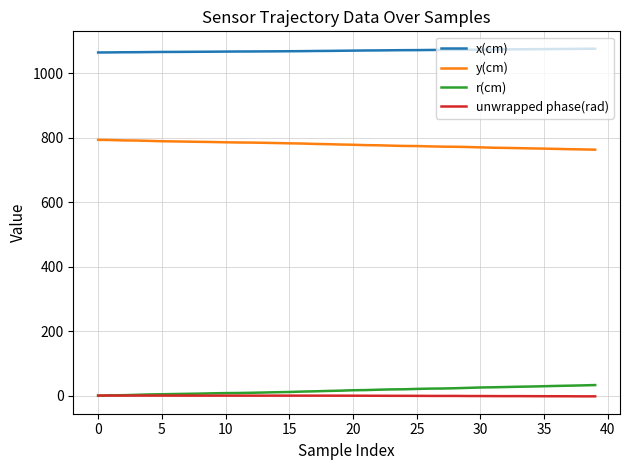

What is the maximum value shown in the chart?

1075.8